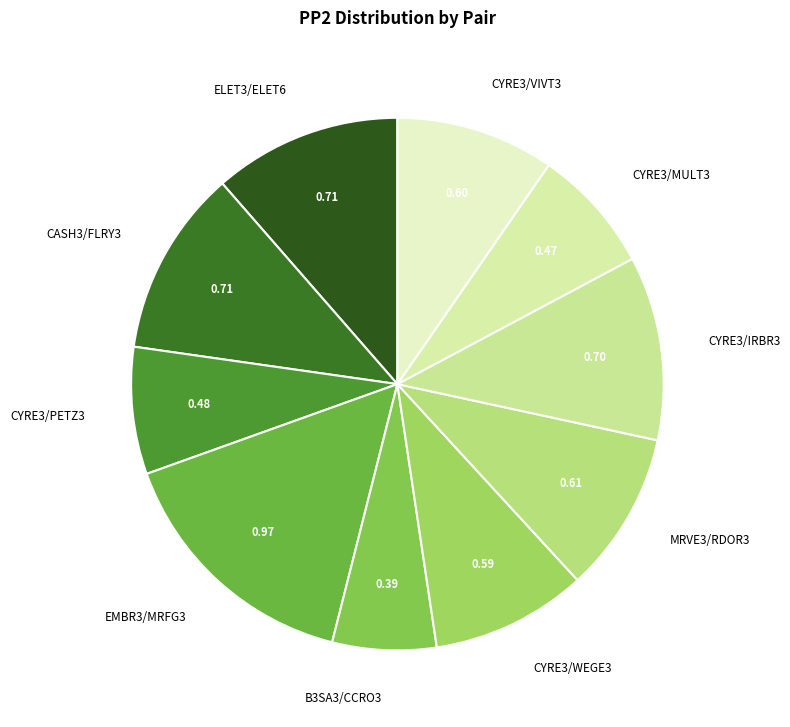

How many slices are in this pie chart?

10